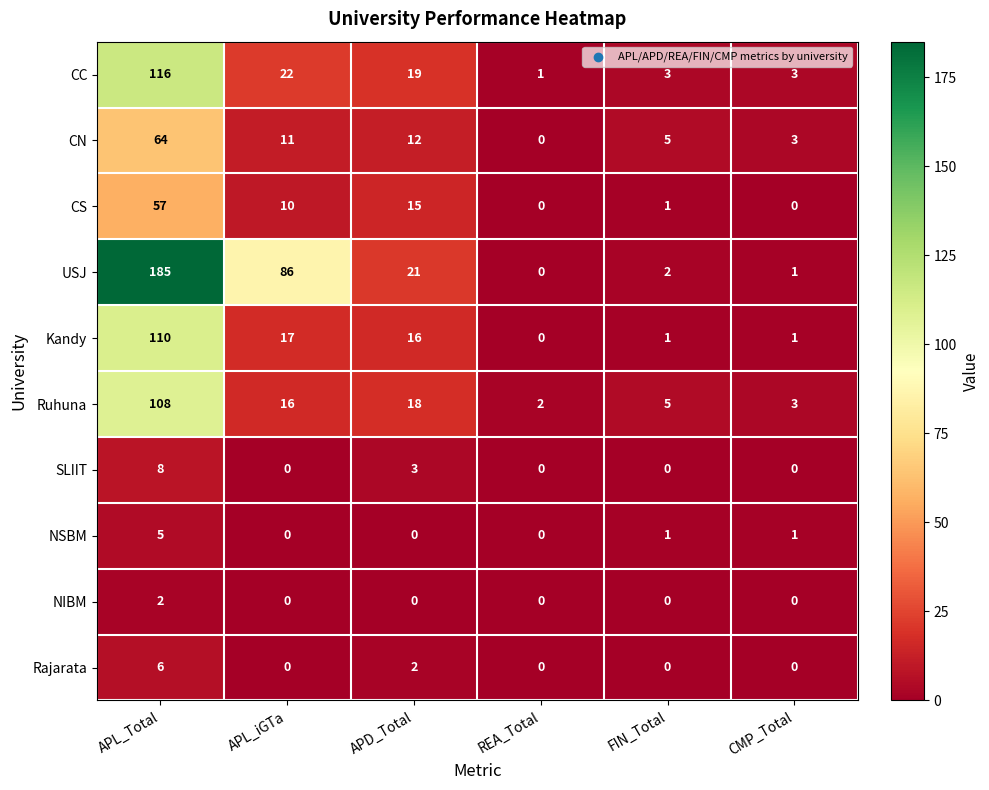

At which category does the chart reach its peak across all series?

APL_Total